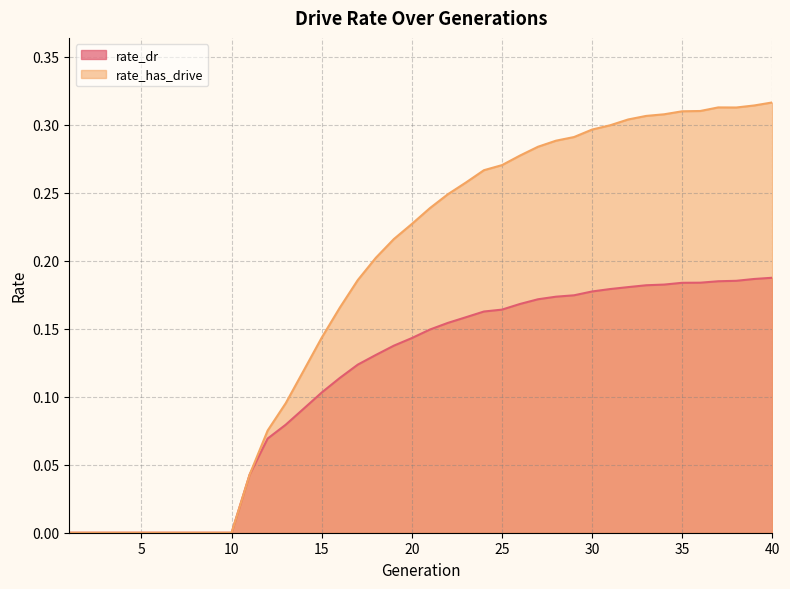

What is the value of the rate_has_drive point at the 25th from the left?

0.3